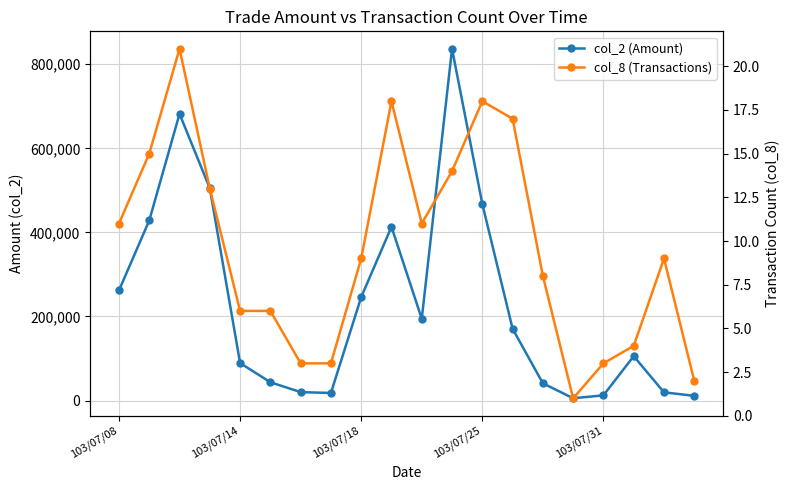

How many data points in col_2 (Amount) are less than 170670?

10